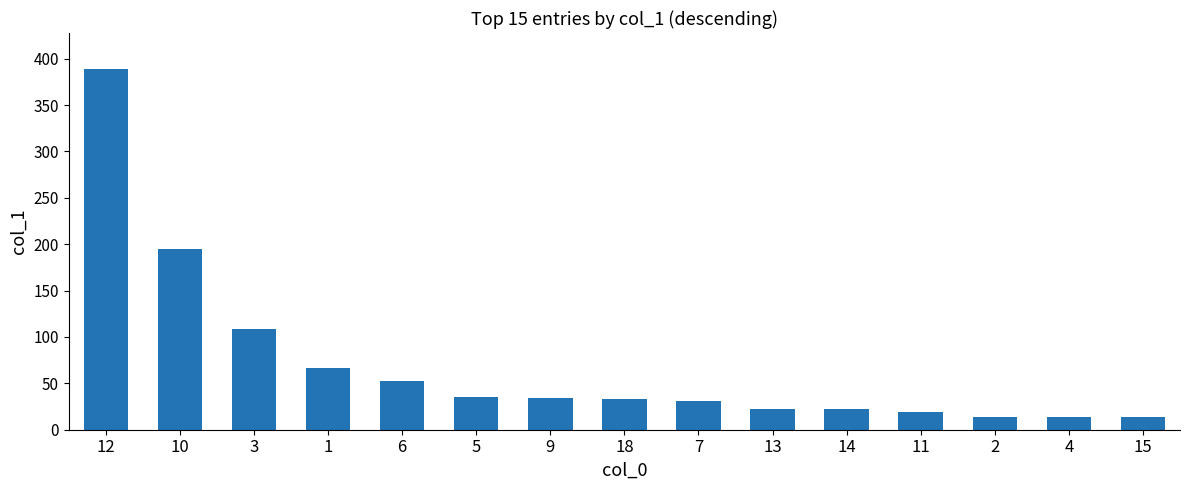

Is it true that the value at 6 is 52.6?

True